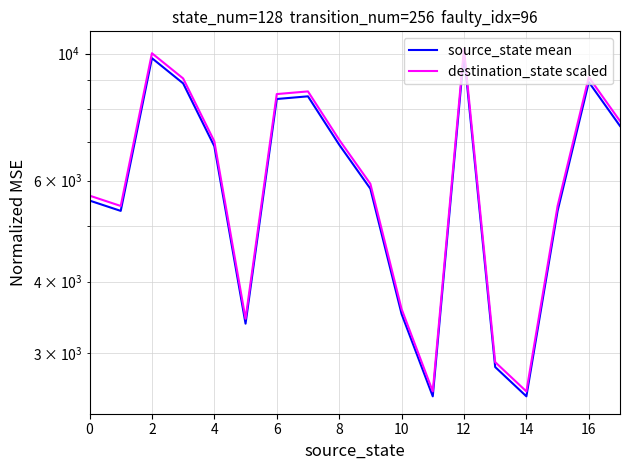

True or false: destination_state scaled has more than 0 interior local peaks.

True